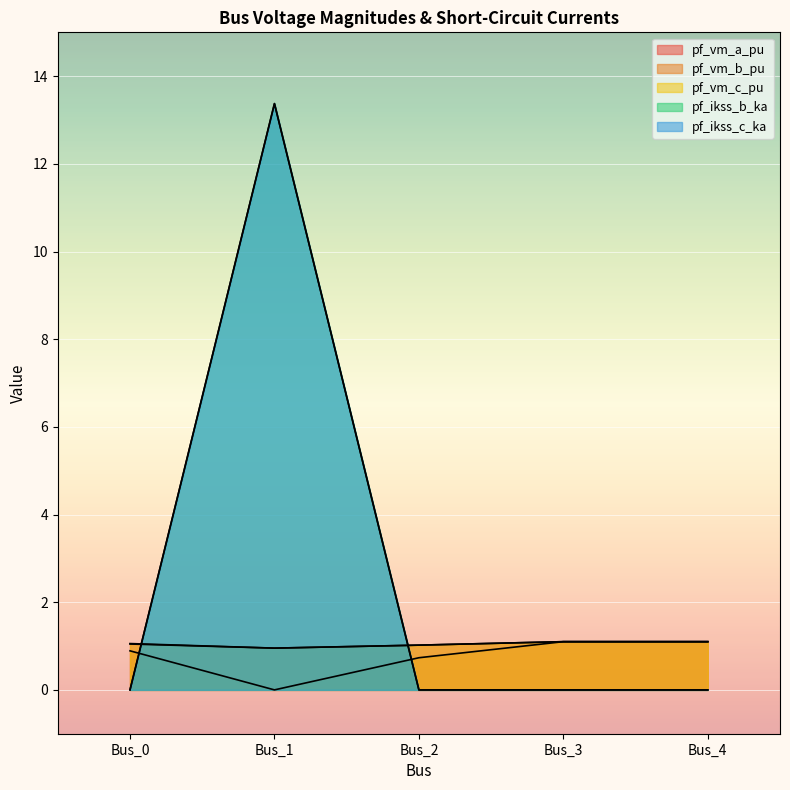

What is the greatest value displayed?

13.4